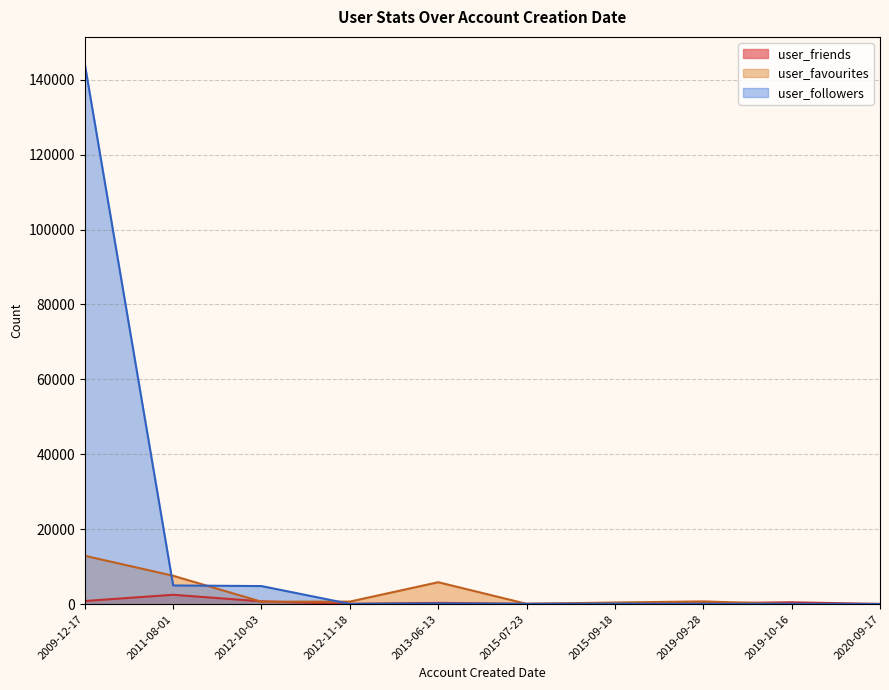

What is the difference between the maximum and minimum values in the user_friends series?

2453